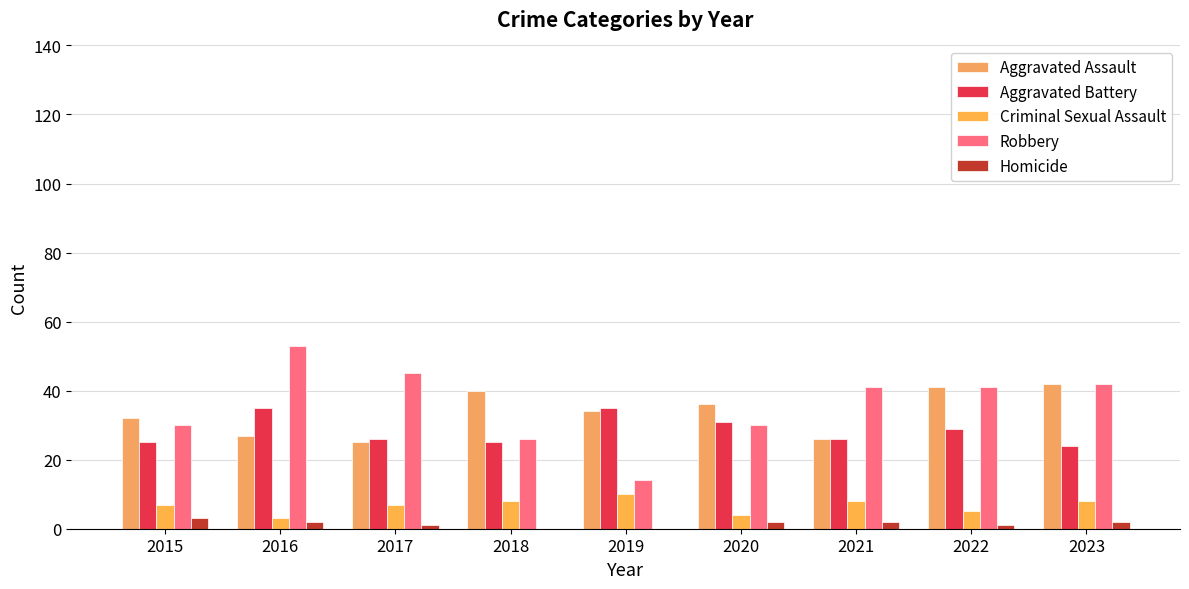

Which series changed the most between 2018 and 2019?

Robbery